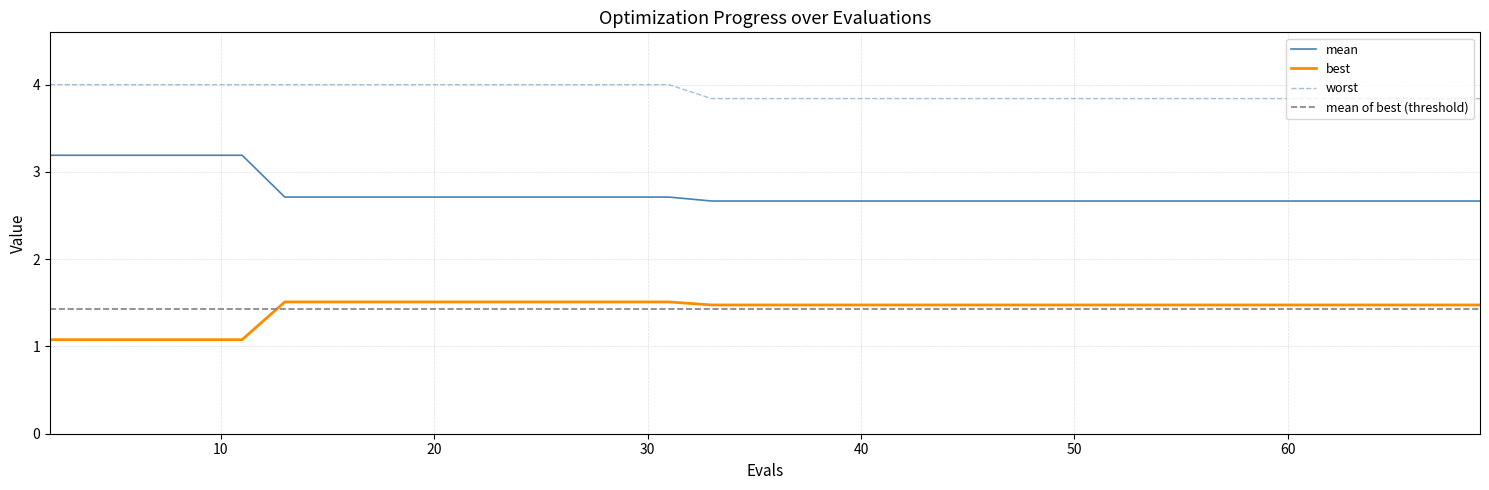

What is the highest value of the best series?

1.5